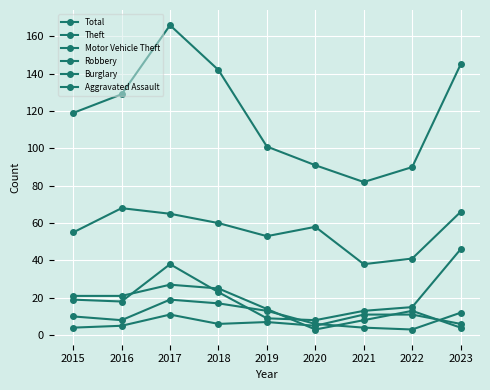

At which category does the chart reach its peak across all series?

2017